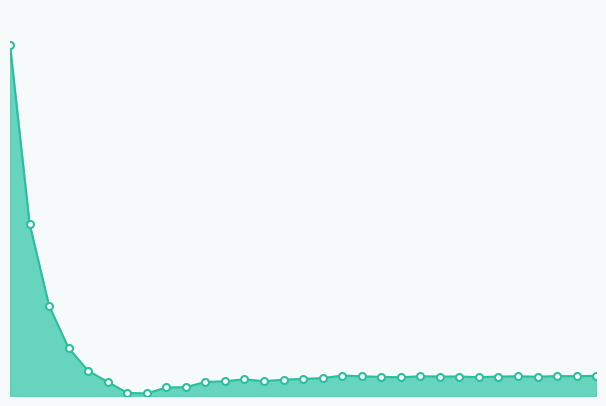

Is this an area chart (filled region under the line)?

Yes